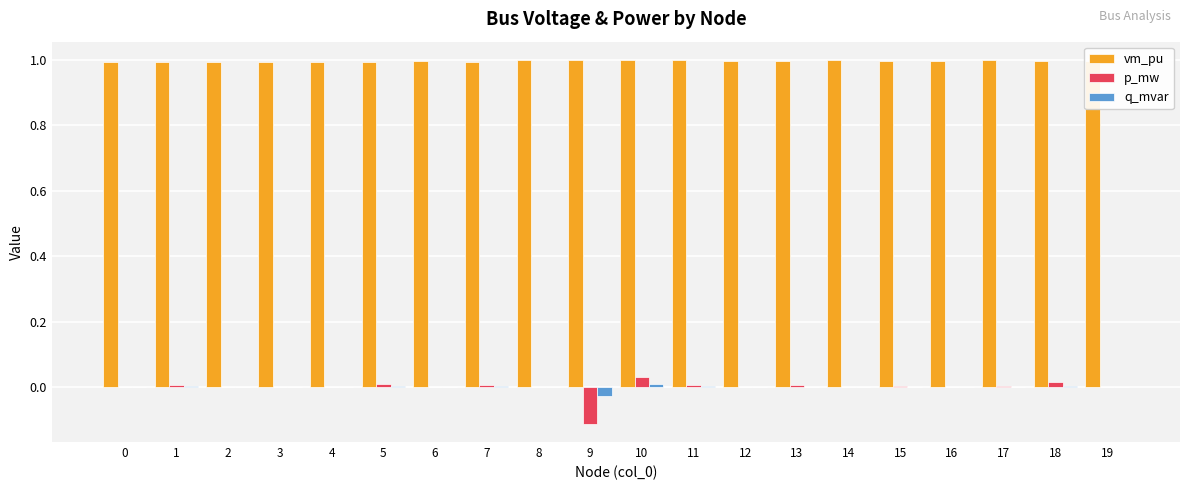

The q_mvar series shows 0.0 at 13. True or false?

True